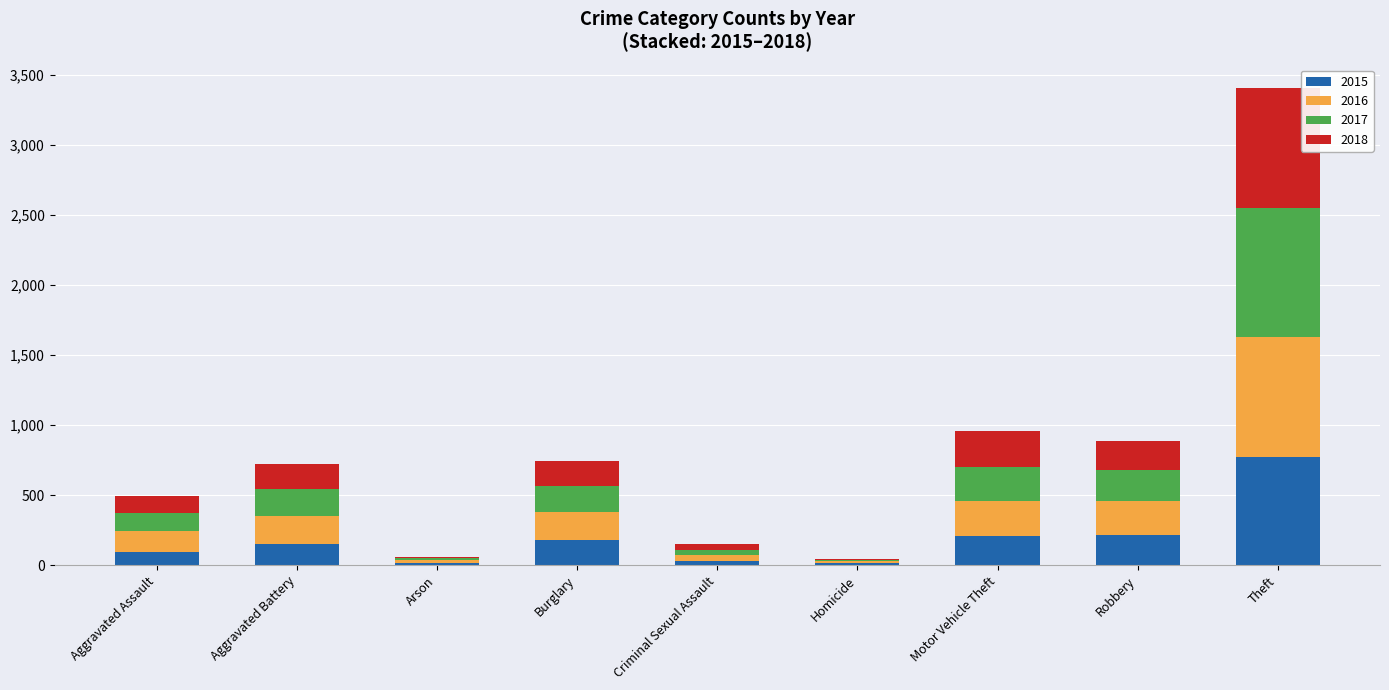

At which category is the sum across all series the highest?

Theft